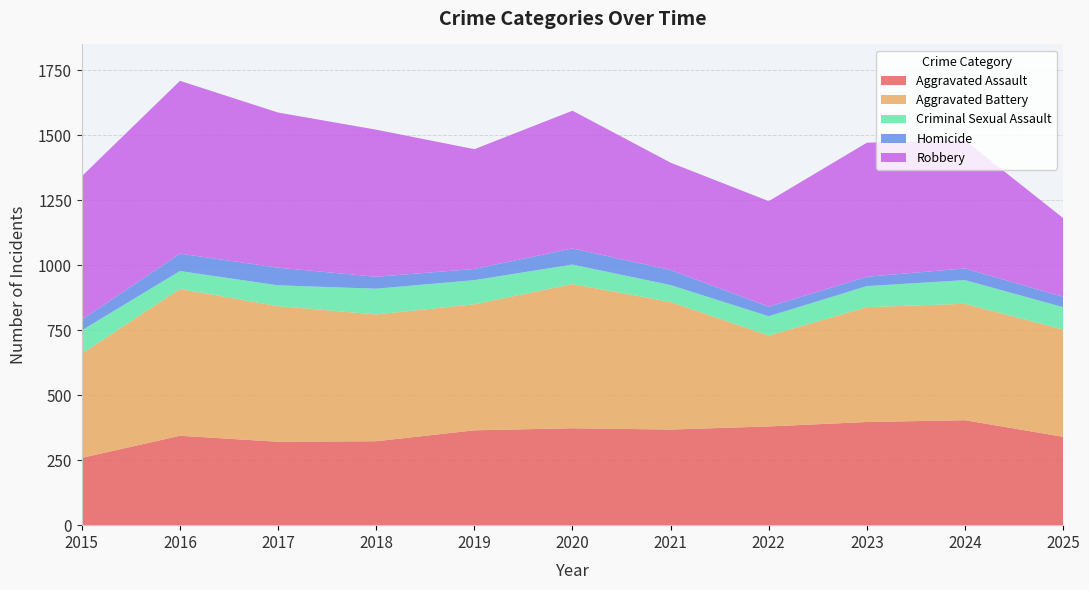

Reading left to right, what are all the values shown in this chart?

Aggravated Assault: 259	344	321	323	365	373	368	380	397	404	340
Aggravated Battery: 401	565	522	488	485	555	491	350	442	448	413
Criminal Sexual Assault: 90	69	80	99	93	75	65	74	81	91	86
Homicide: 41	67	68	46	43	62	58	37	36	45	40
Robbery: 552	665	597	566	461	530	413	406	516	493	303